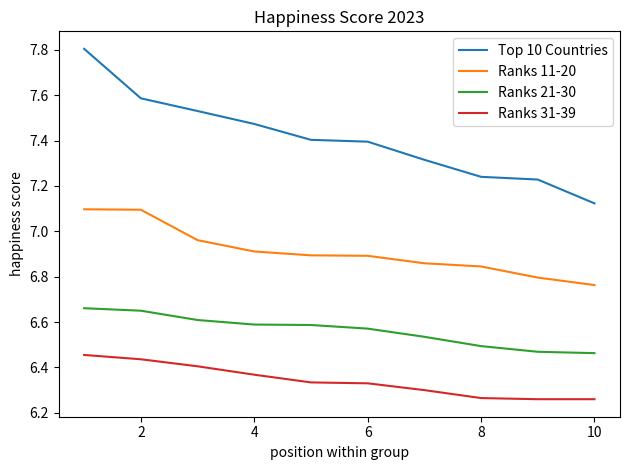

True or false: Ranks 31-39 and Top 10 Countries cross at least once.

False